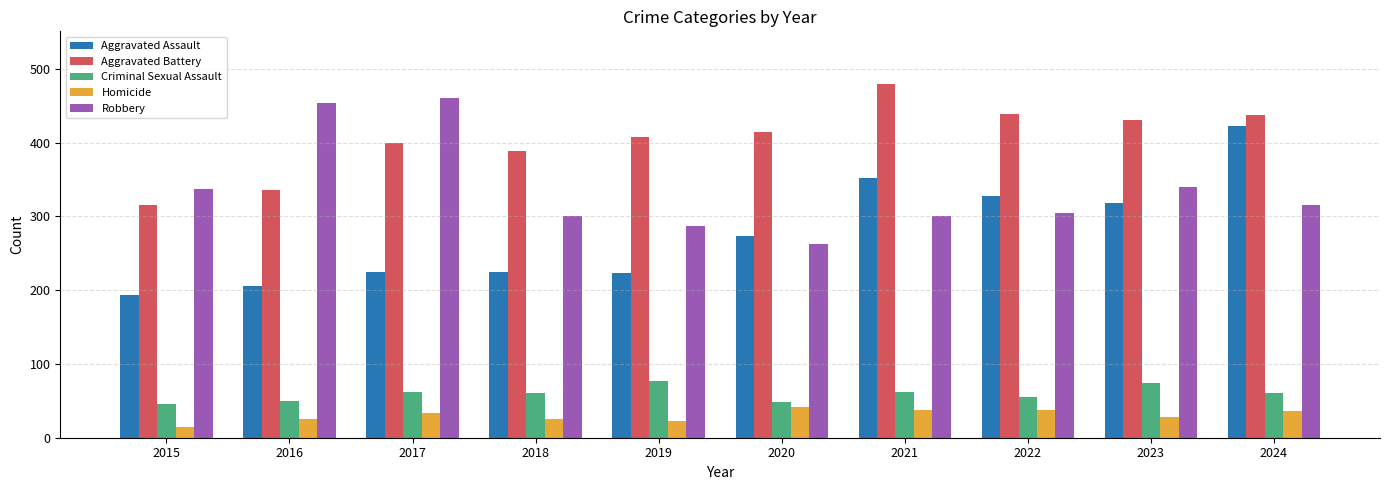

The Robbery series shows 315 at 2024. True or false?

True